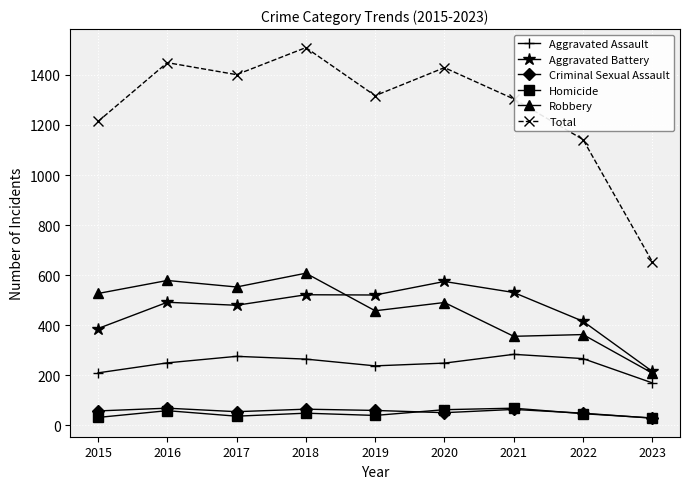

The Robbery series shows 835 at 2018. True or false?

False